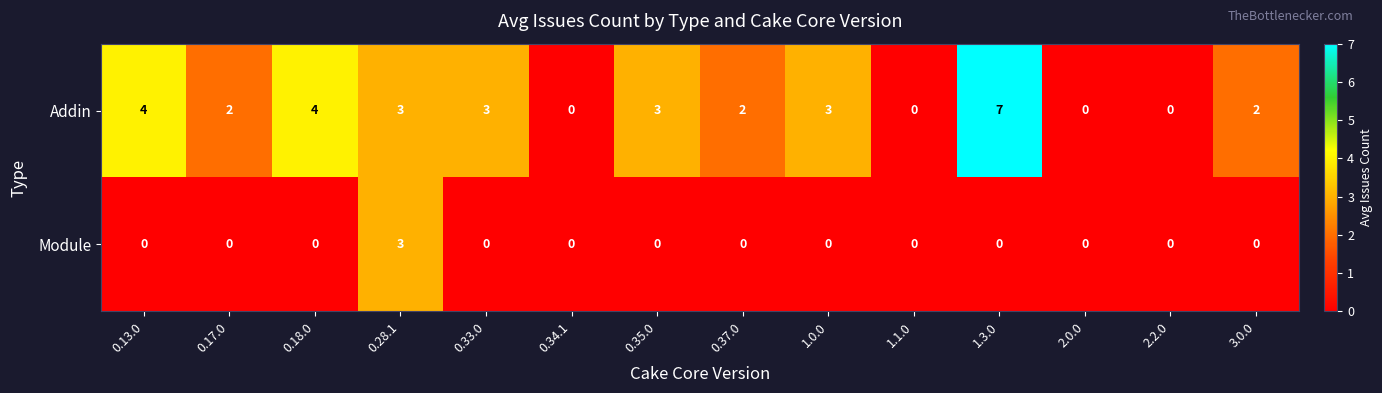

Is it true that Addin equals 3 at 2.0.0?

False